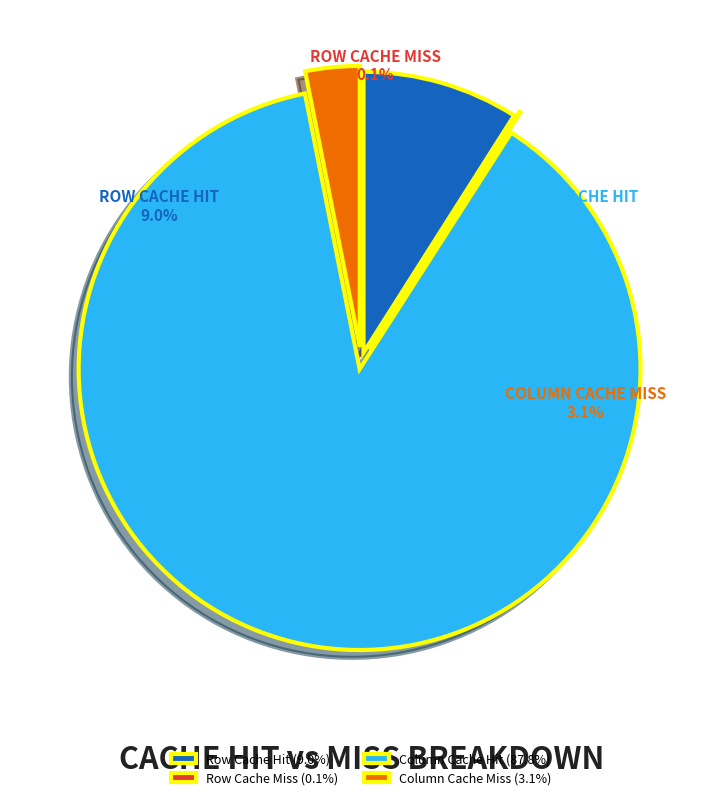

To the nearest percent, what percentage of the pie is Column Cache Miss?

3%